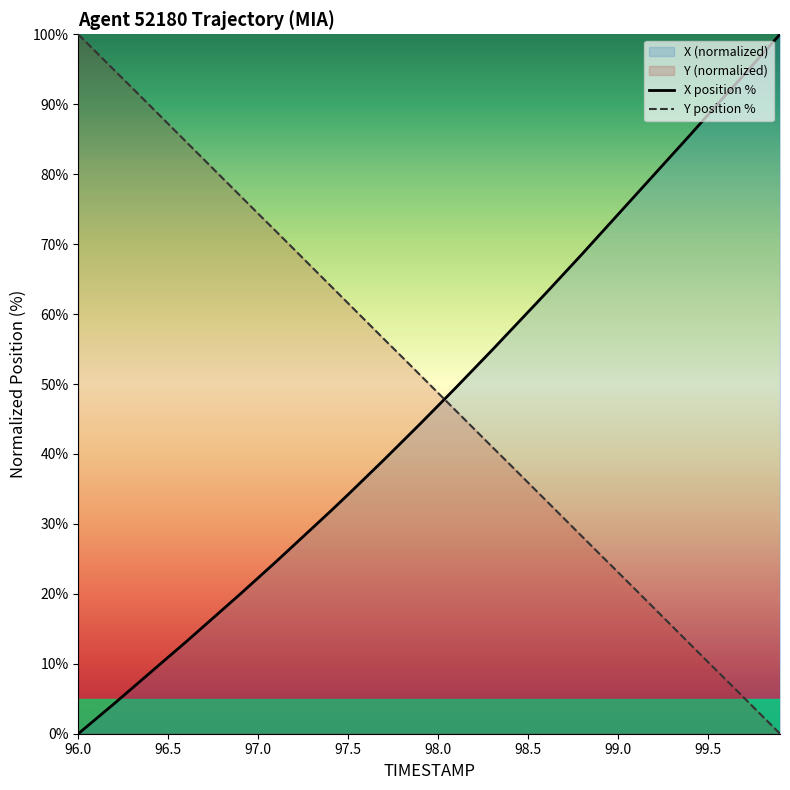

Is it true that X position % equals 6.2 at 97.0?

False